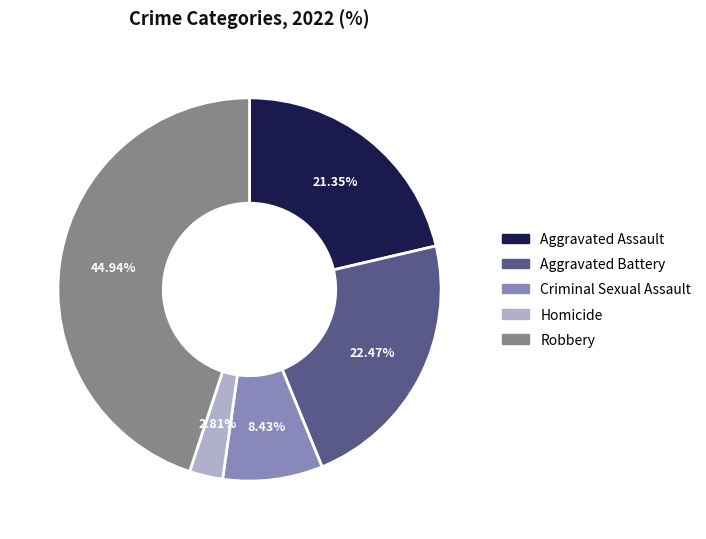

Is Criminal Sexual Assault the majority of the pie?

No